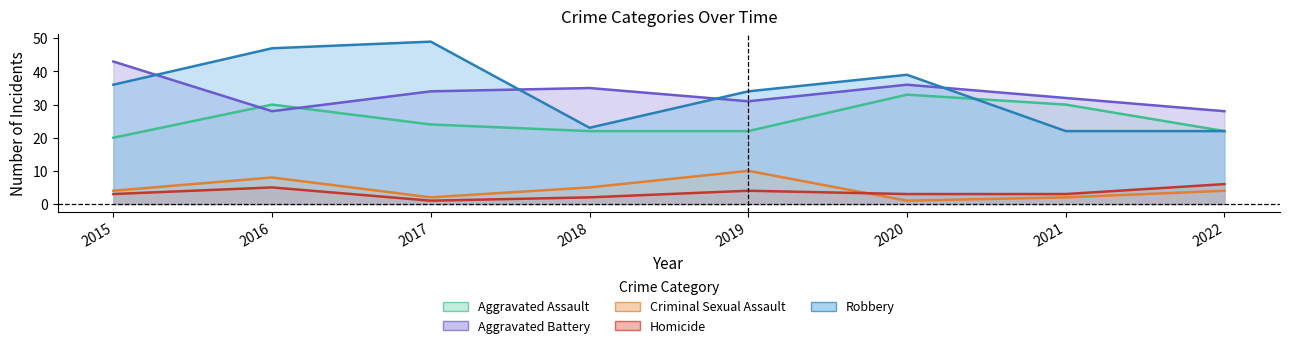

How many data points in Robbery are above 36?

3